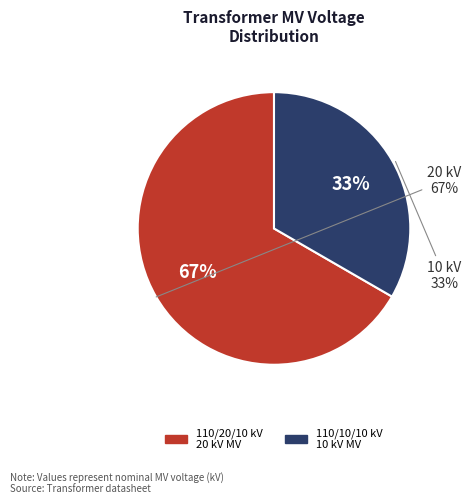

Is it true that 63/25/38 MVA 110/20/10 kV is 67% of the pie?

True